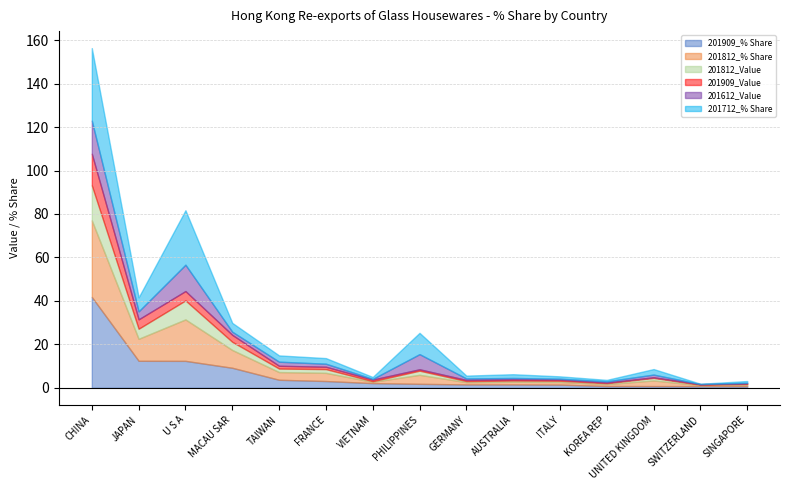

What is the difference between the second highest and minimum values in the 201812_% Share series?

18.7